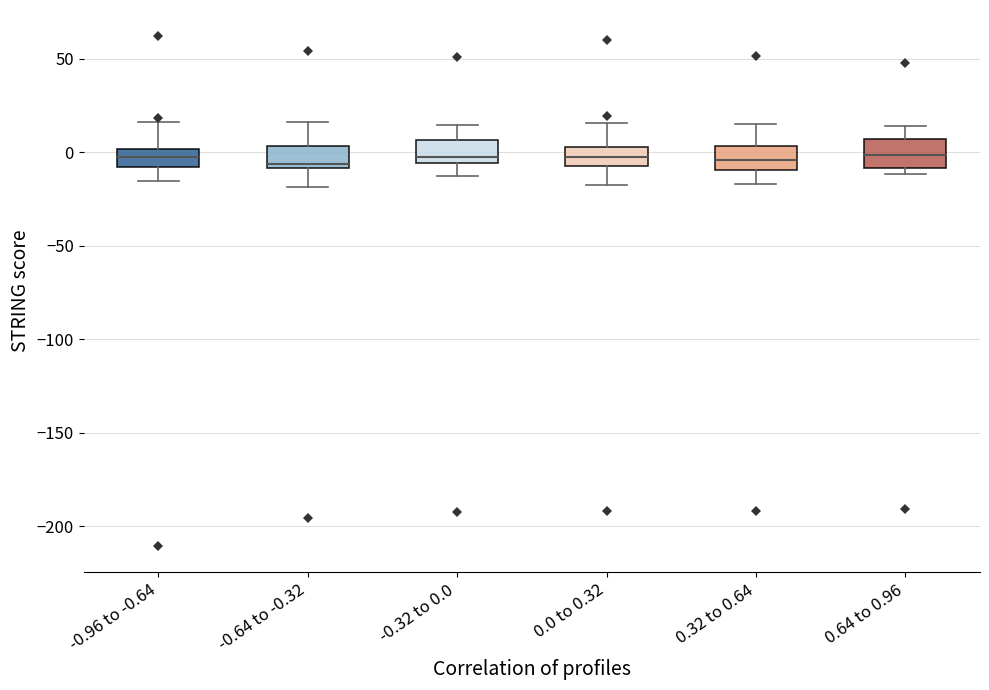

Where does the upper whisker of the box for 0.0 to 0.32 end on the y-axis? The values are not printed on the chart, so give them approximately, as read against the axis.

15